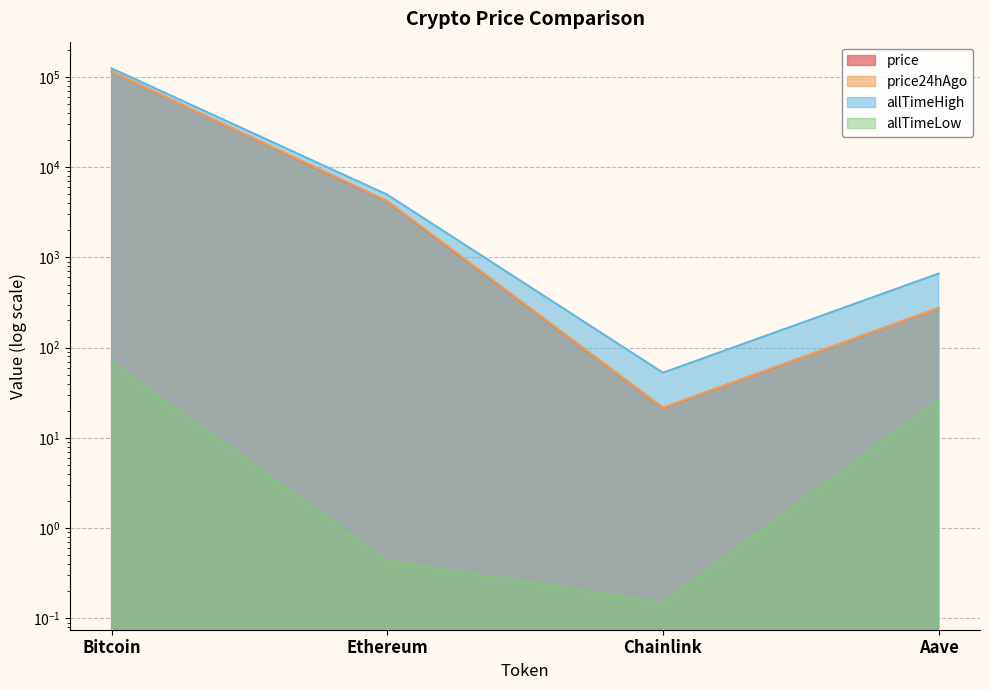

What is the difference between the price values at Aave and Chainlink?

252.7